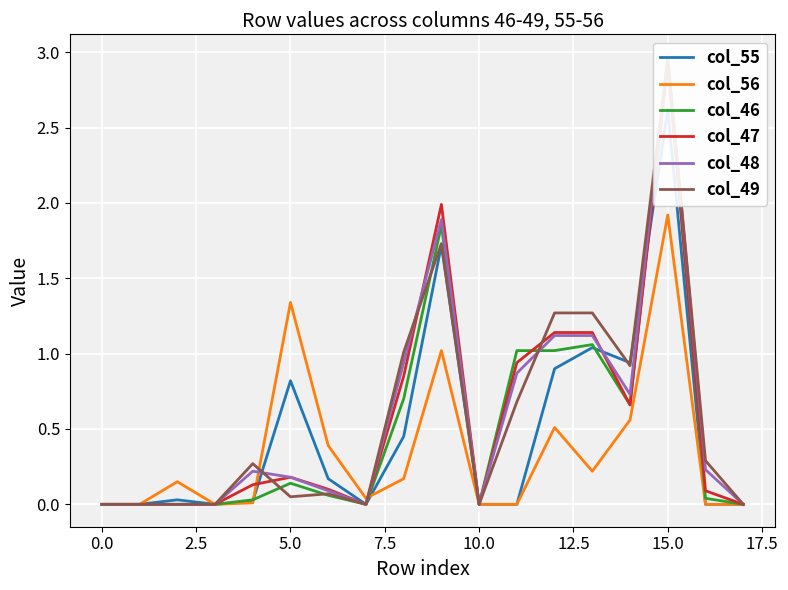

Is this an area chart (filled region under the line)?

No